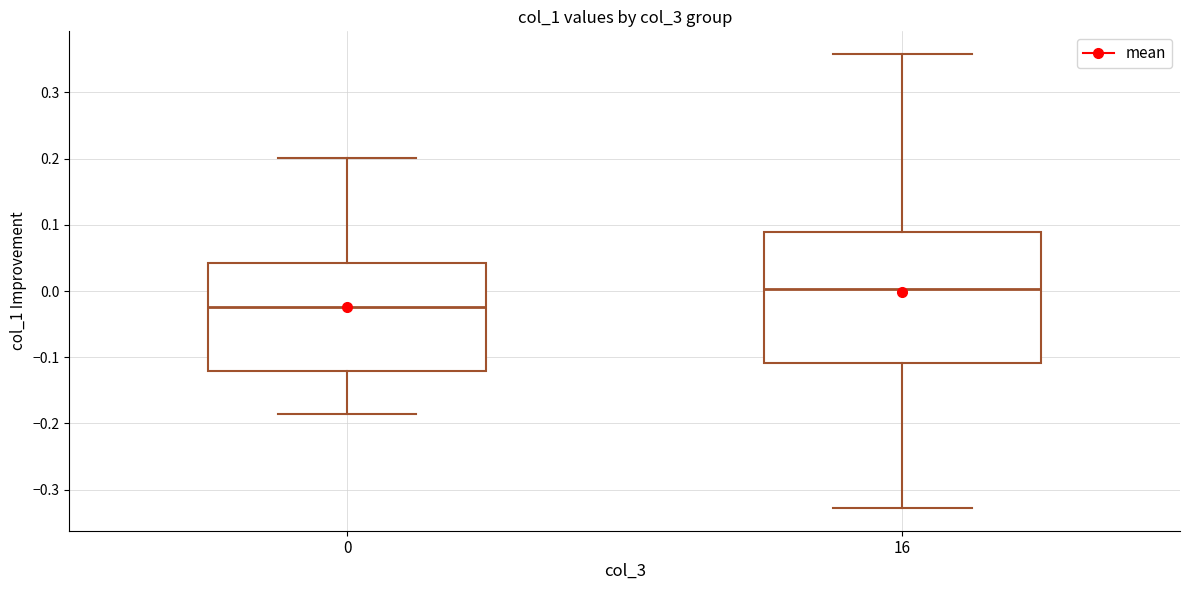

Which box is the tallest, from its lower edge to its upper edge?

16